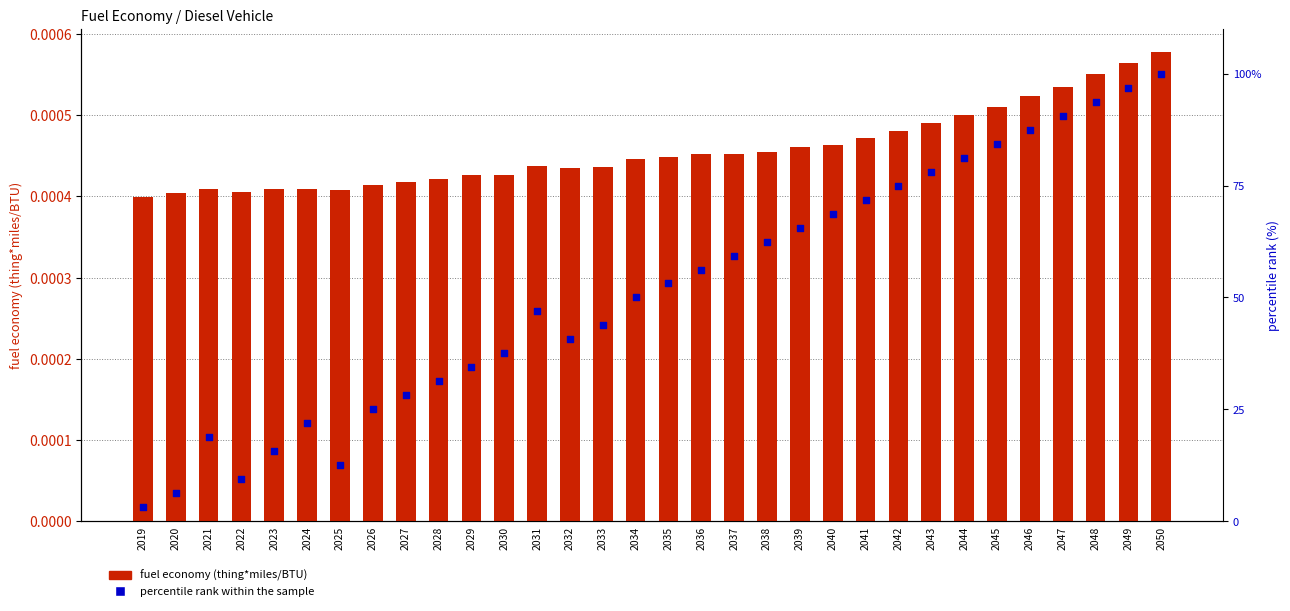

At how many categories does at least one series exceed 4?

31